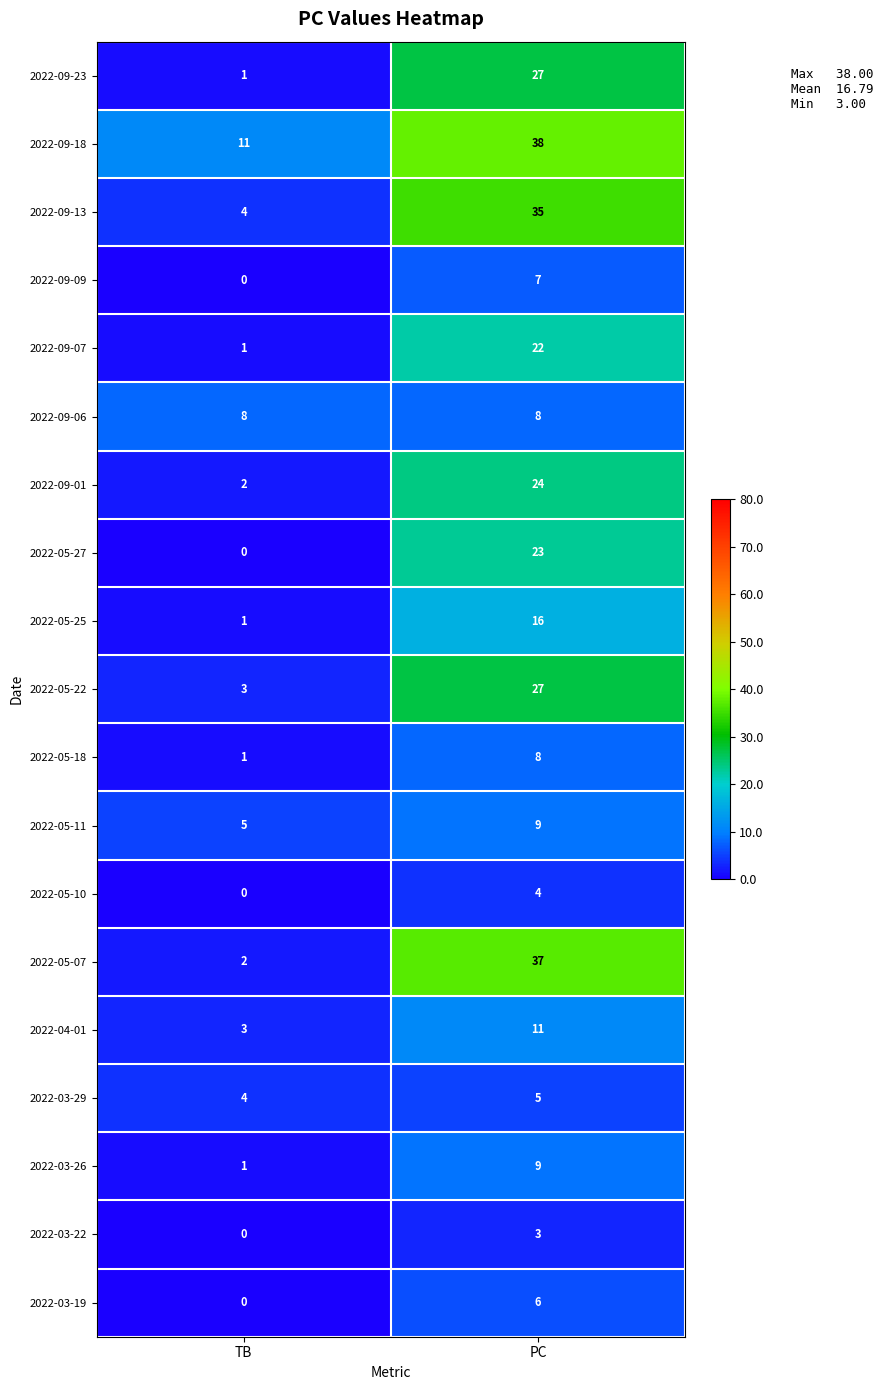

What is the maximum value shown in the chart?

38